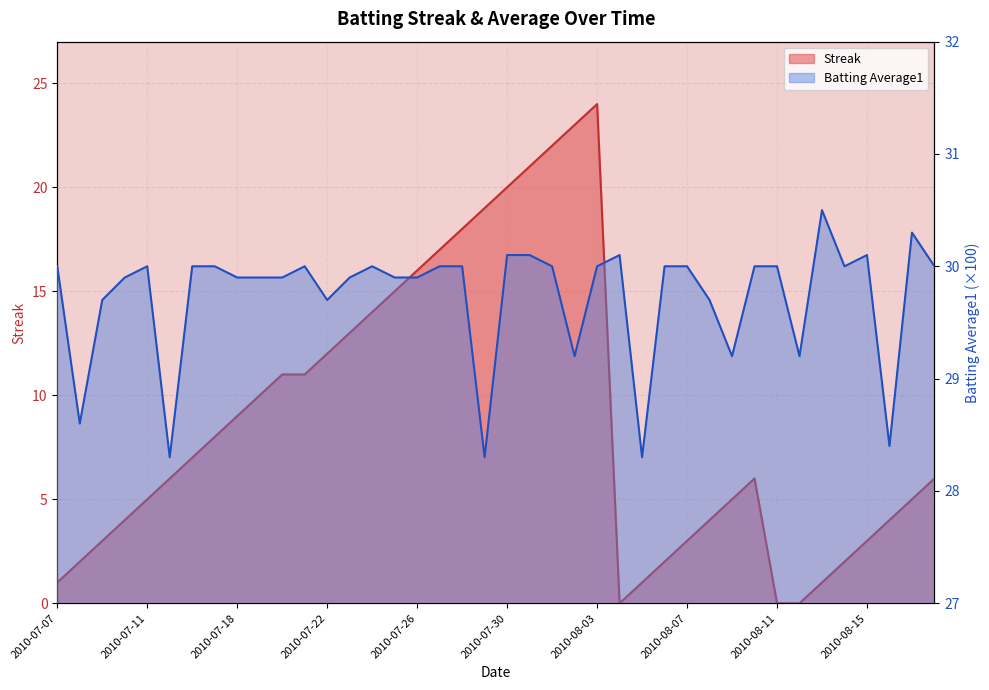

What is the difference between the maximum and minimum values in the Batting Average1 series?

2.2